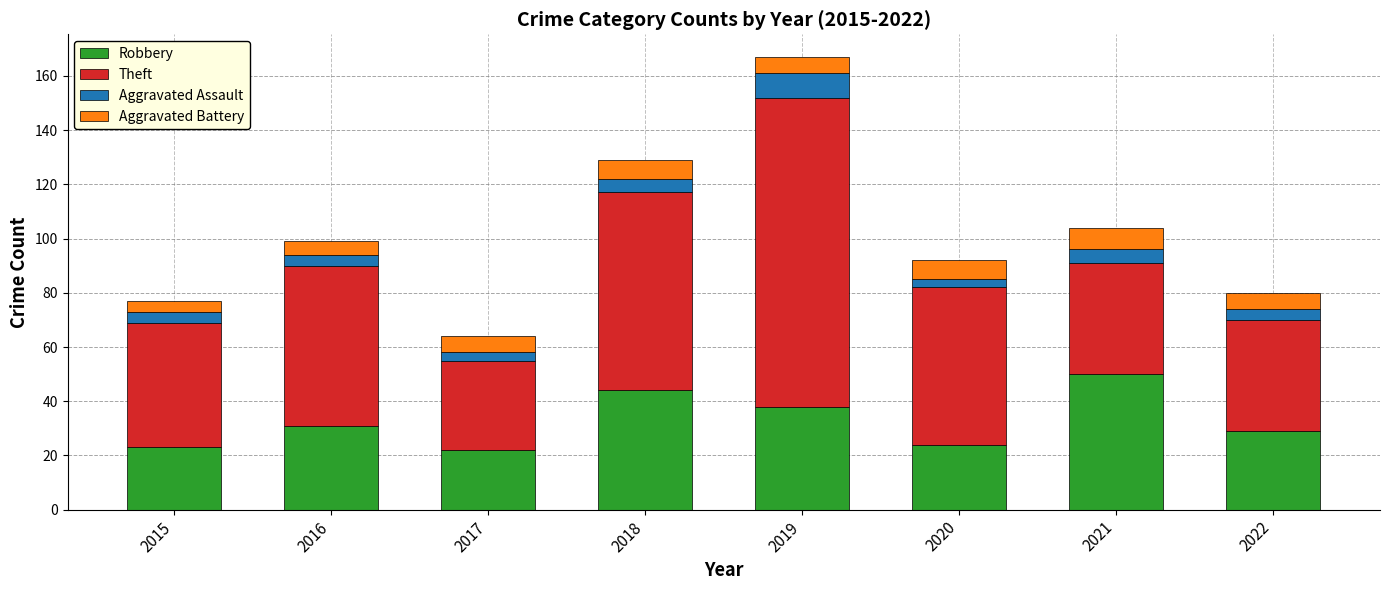

What is the maximum value for Robbery?

50